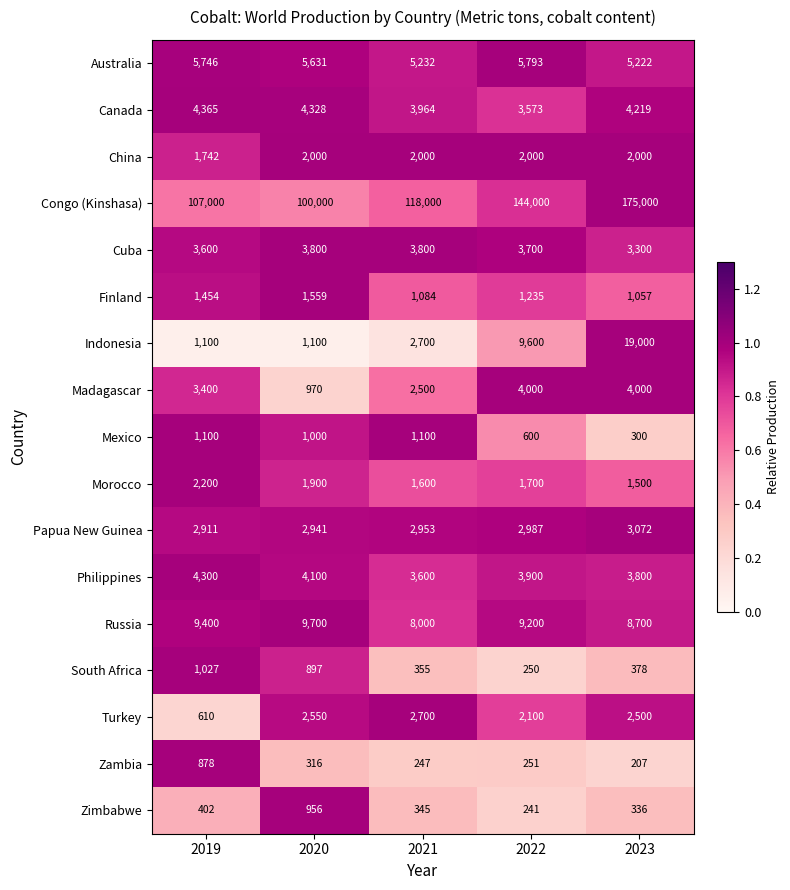

What is the difference between the Philippines values at 2022 and 2023?

100